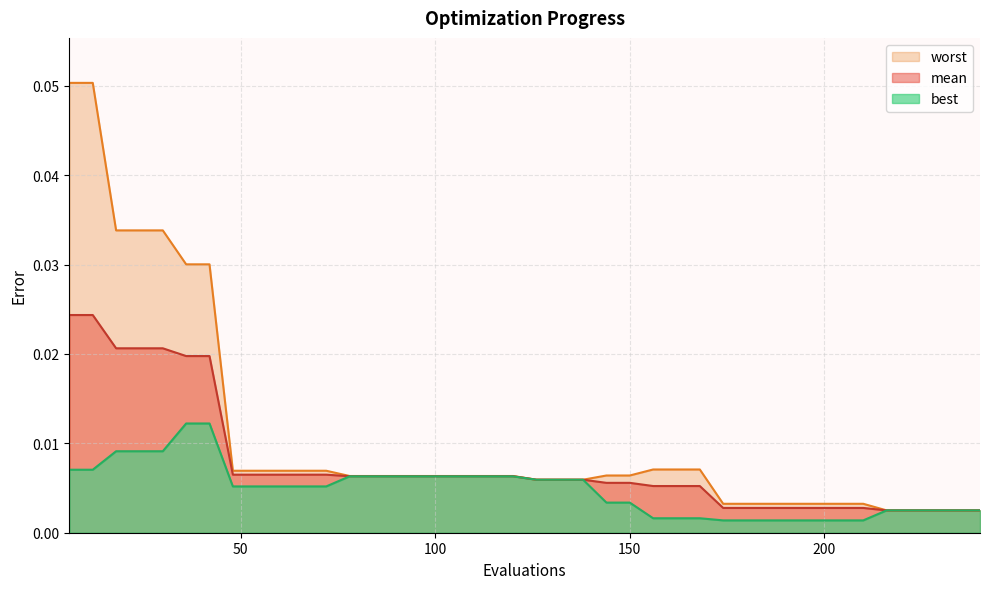

Which category has the highest value across all series?

6